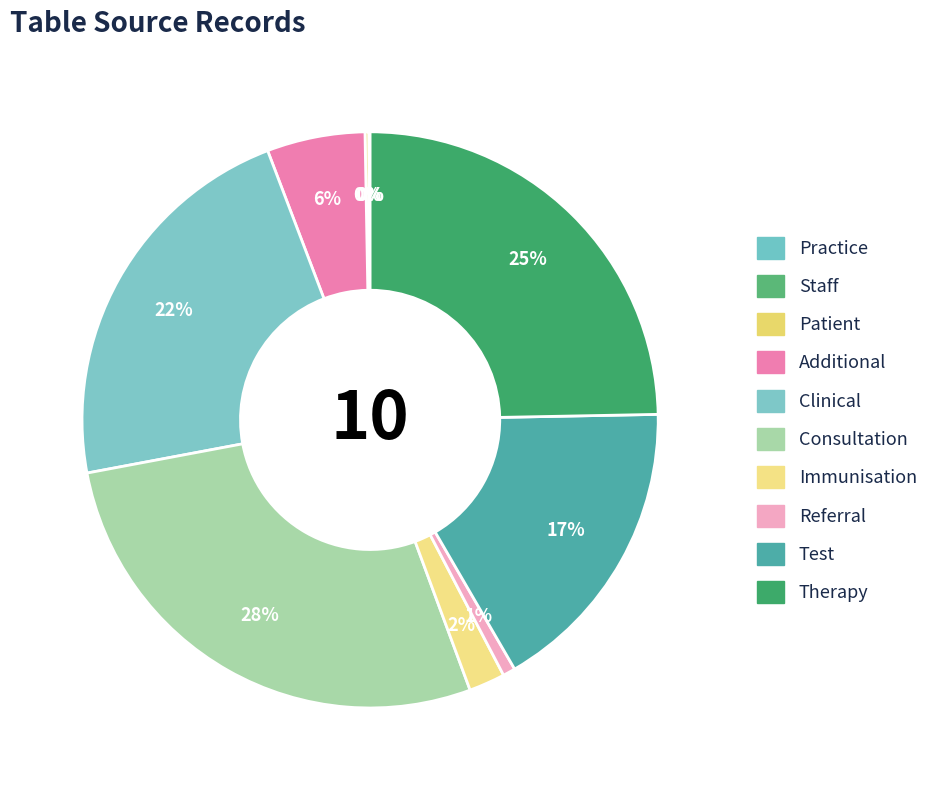

Which category has the biggest portion of the pie?

Consultation